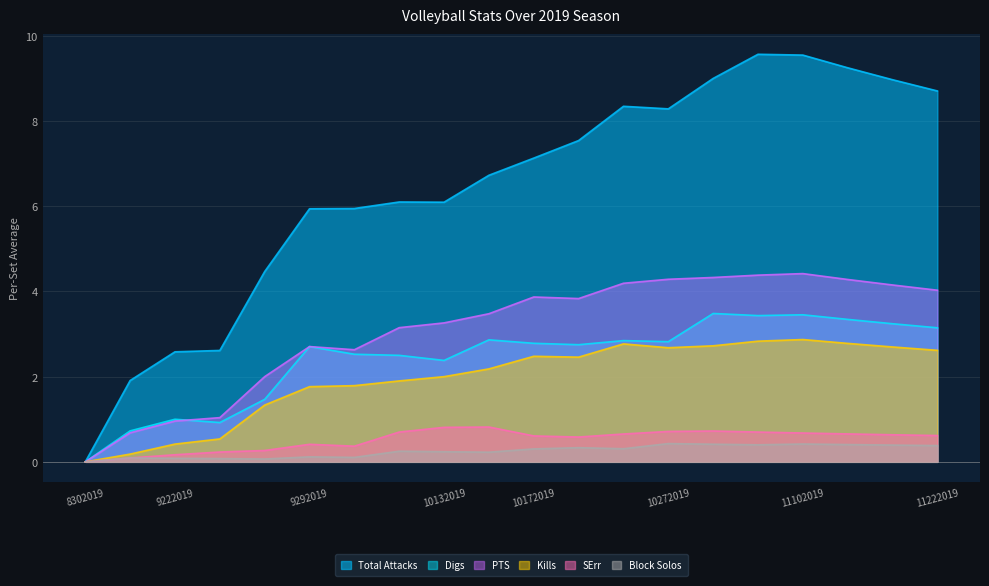

Which category has the lowest value in the Total Attacks series?

8302019